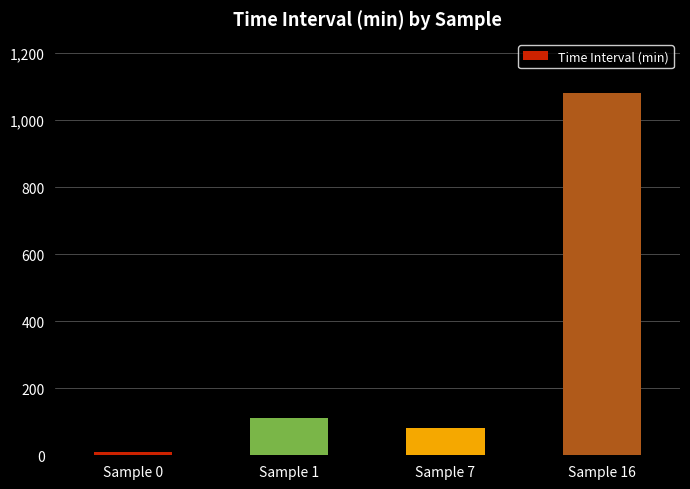

Does the chart contain any negative values?

No